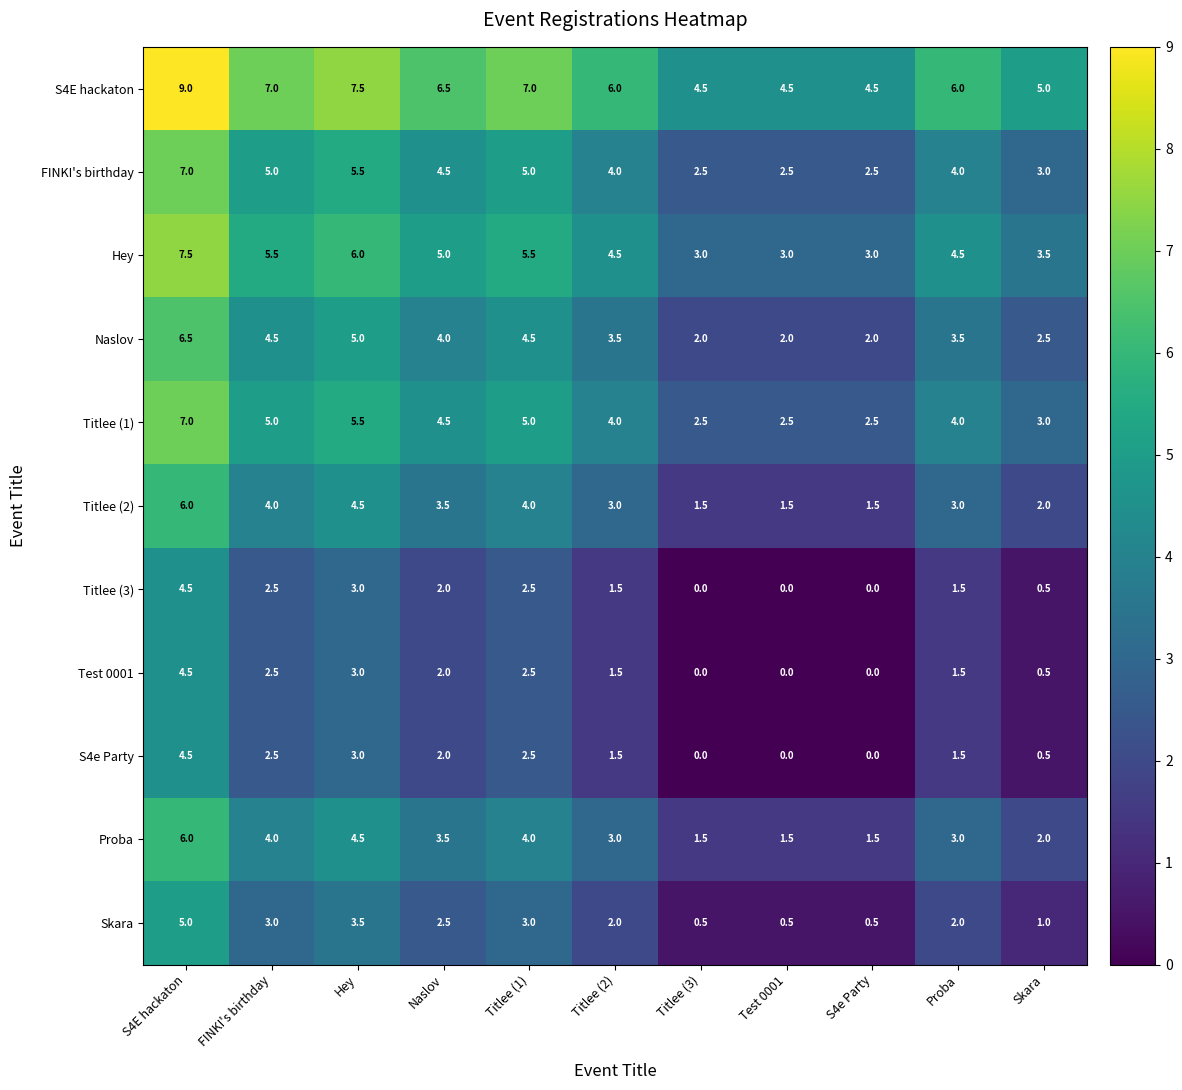

At which label does S4E hackaton reach its peak?

S4E hackaton